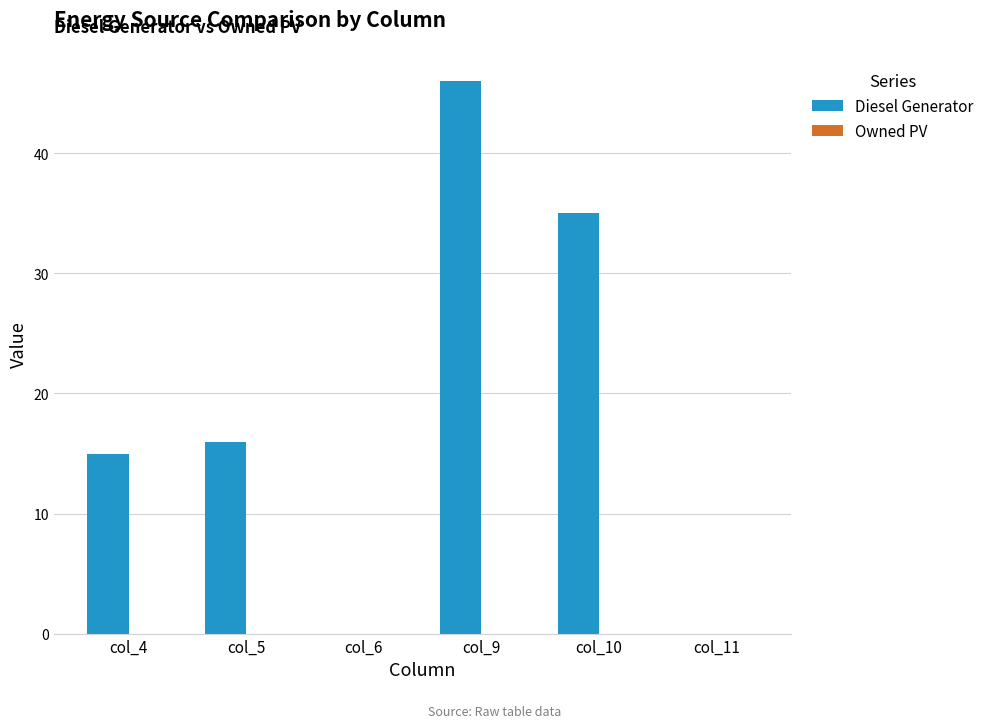

The chart shows a value of 0 at col_6. True or false?

True